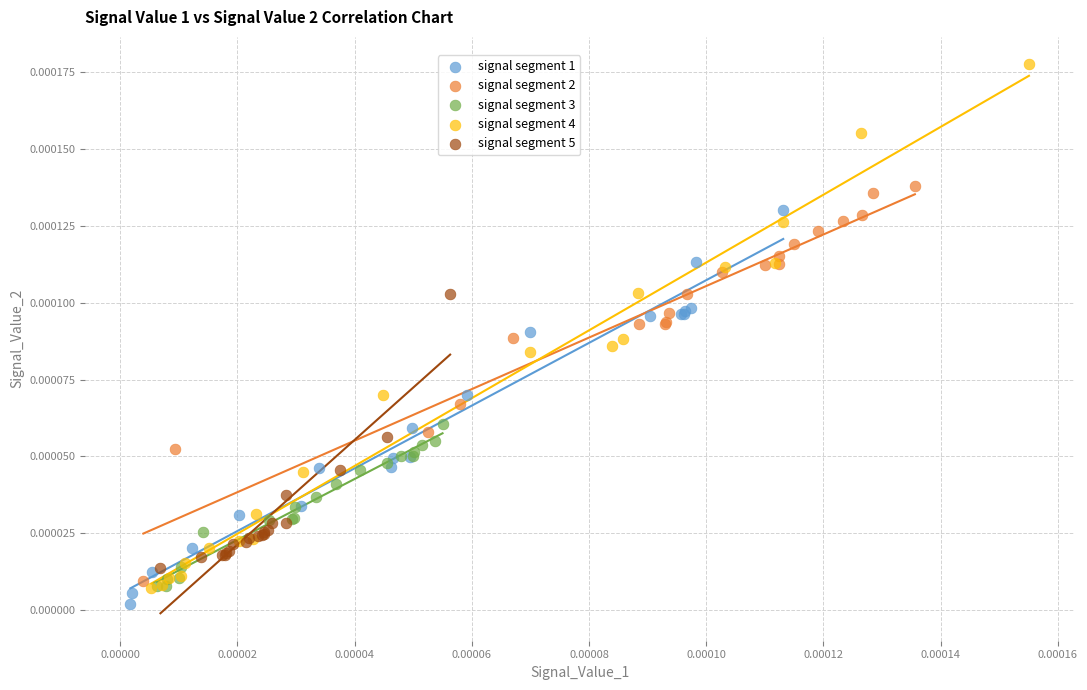

Which series reaches the maximum Y coordinate?

signal segment 4